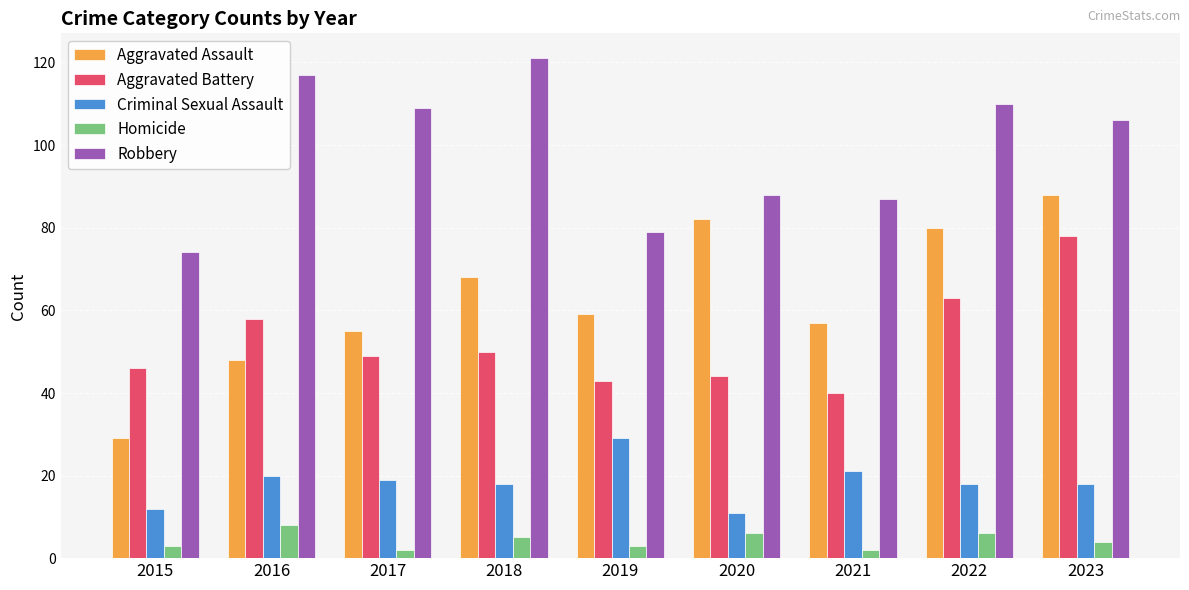

Are the bars grouped side by side (vs. stacked)?

Yes